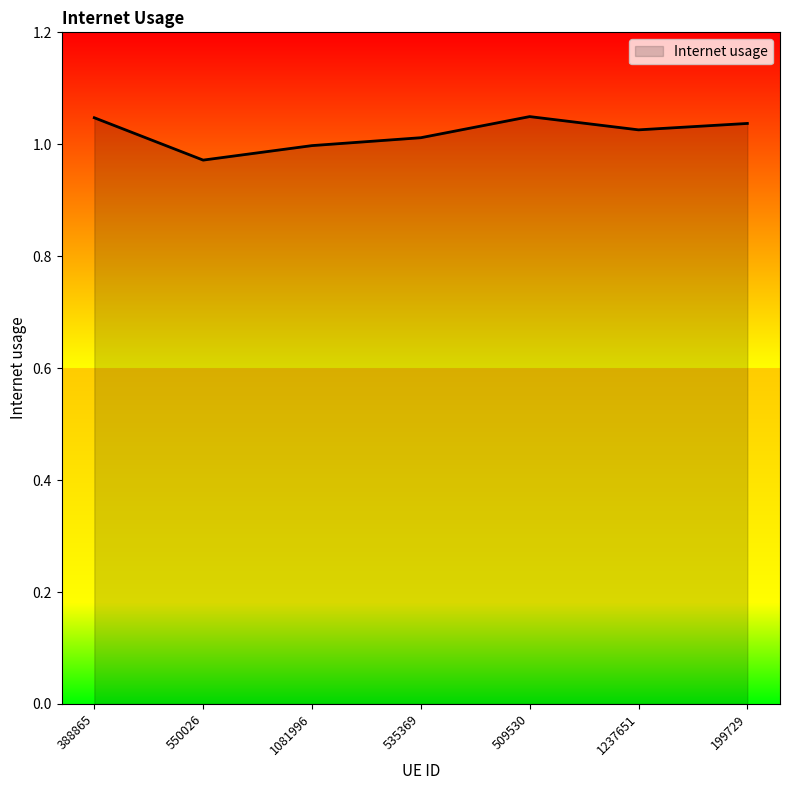

What is the ratio of the value at 550026 to the value at 199729?

0.9